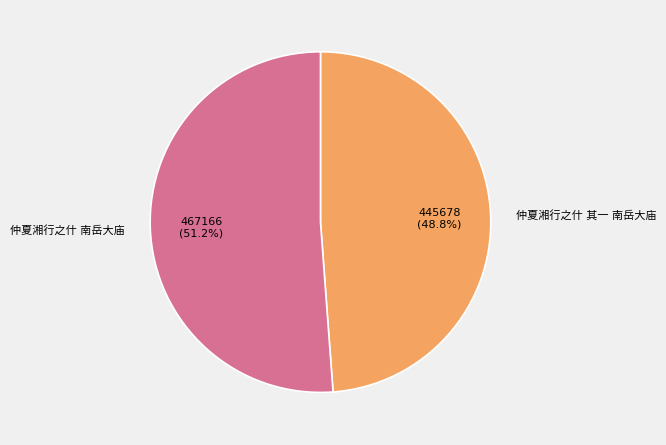

What is the total percentage of 仲夏湘行之什 其一 南岳大庙 and 仲夏湘行之什 南岳大庙?

100.0%